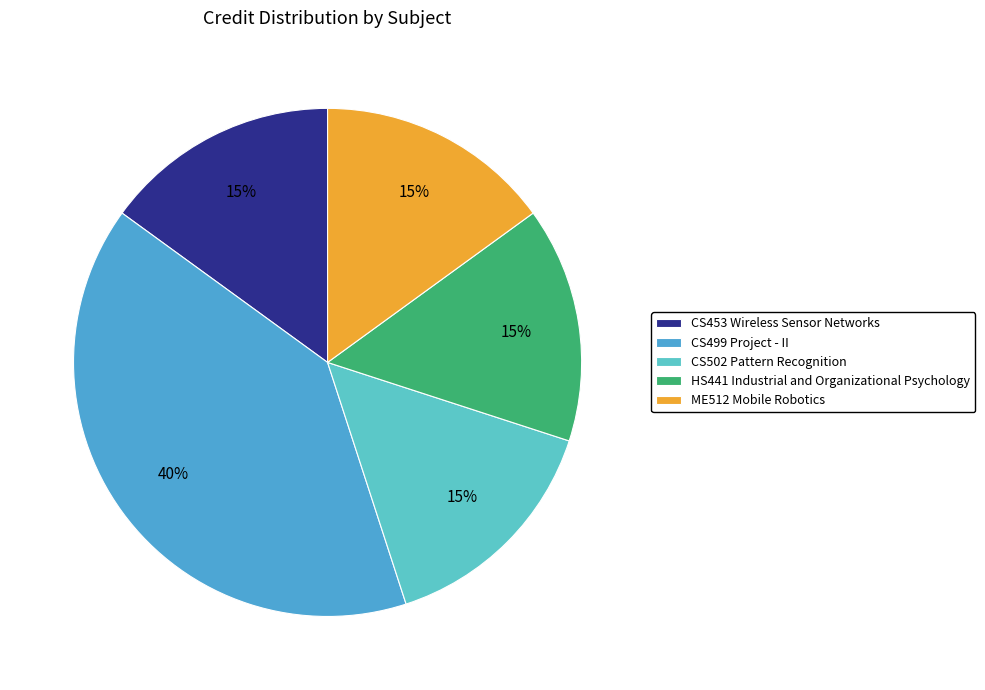

Rank the categories by value from lowest to highest.

CS453 Wireless Sensor Networks, CS502 Pattern Recognition, HS441 Industrial and Organizational Psychology, ME512 Mobile Robotics, CS499 Project - II